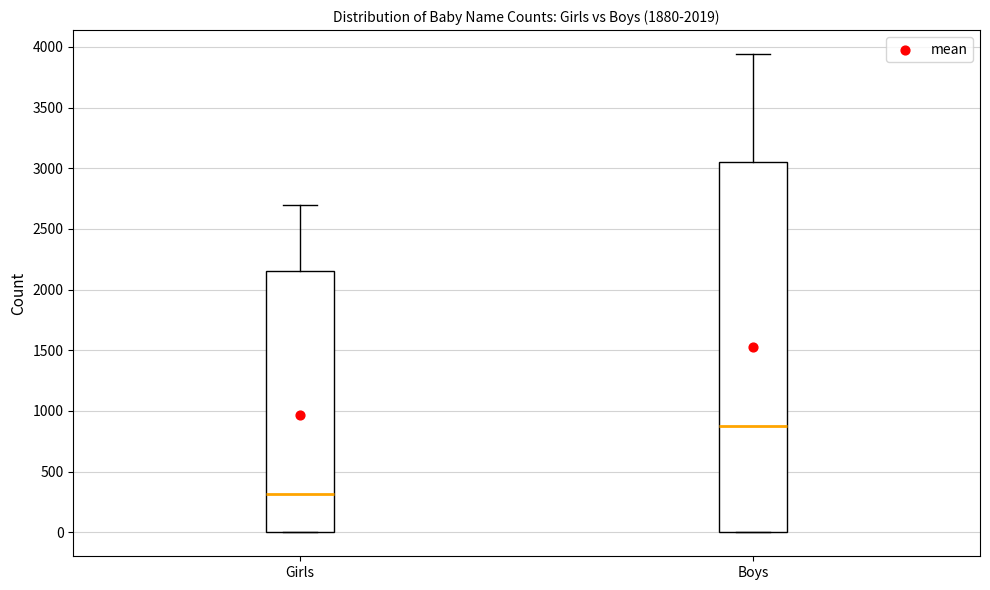

Reading left to right, transcribe this box plot: for each box, give where its median line is, the range the box spans, and where its two whiskers end, as read against the y-axis. The values are not printed on the chart, so give them approximately, as read against the axis.

Girls: median 300, box 0 to 2150, whiskers 0 to 2700
Boys: median 900, box 0 to 3050, whiskers 0 to 3950